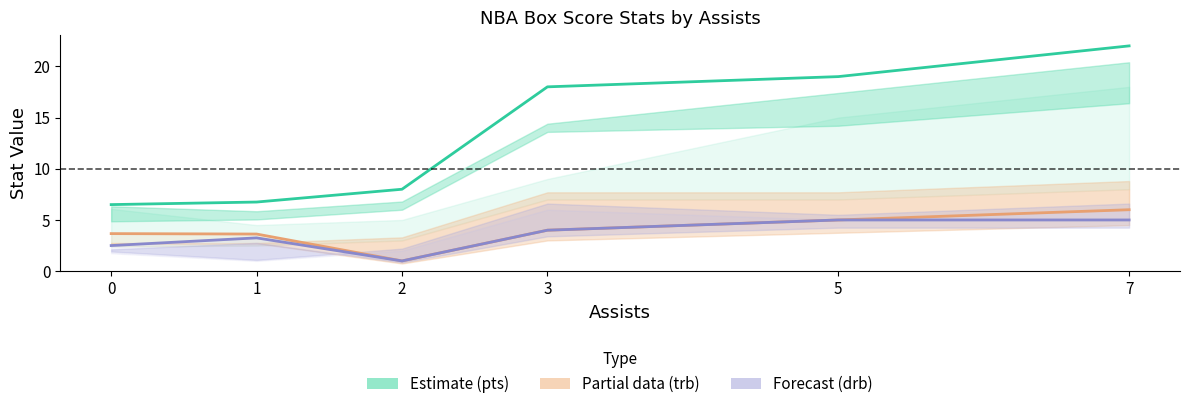

Rank the series by their maximum value, from highest to lowest.

pts (Estimate), trb (Partial), drb (Forecast)